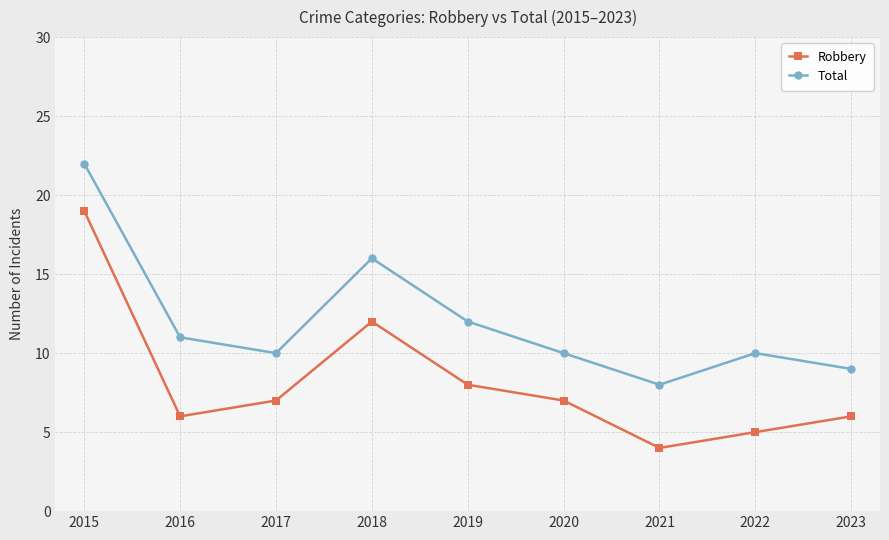

What is the sum of the Robbery values at 2021 and 2018?

16